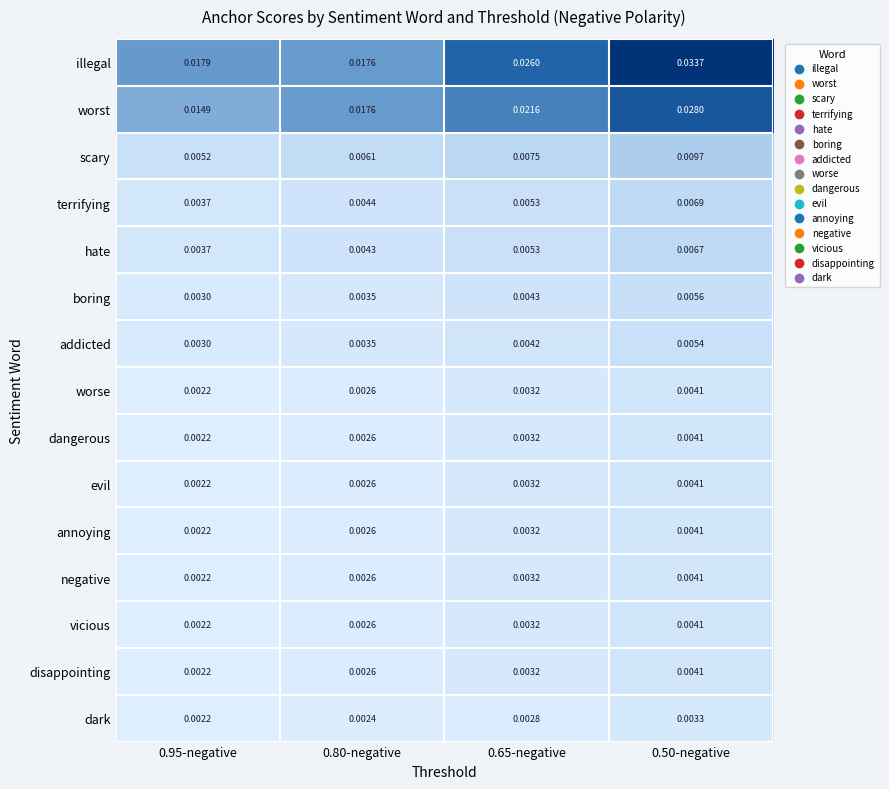

Is the value of worst at 0.50-negative greater than the value of illegal at 0.80-negative?

Yes